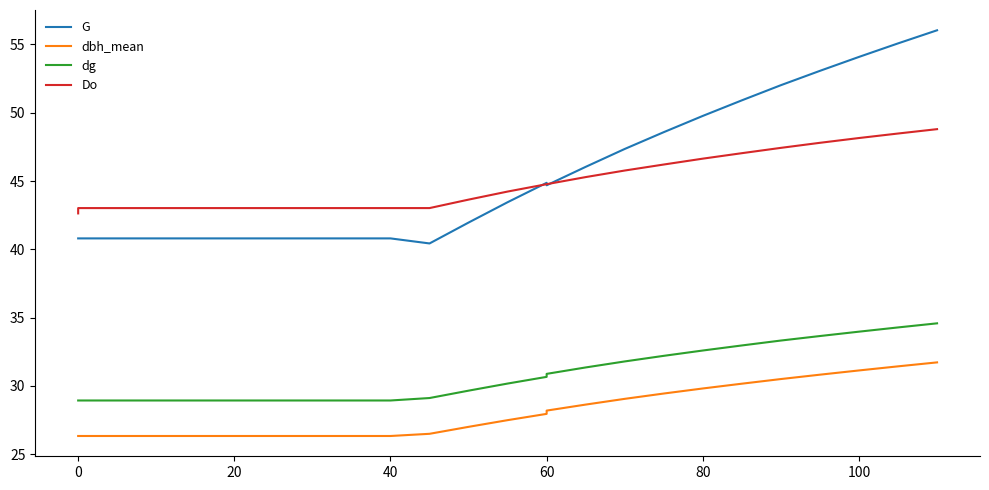

What are all the series names shown in the legend?

G, dbh_mean, dg, Do